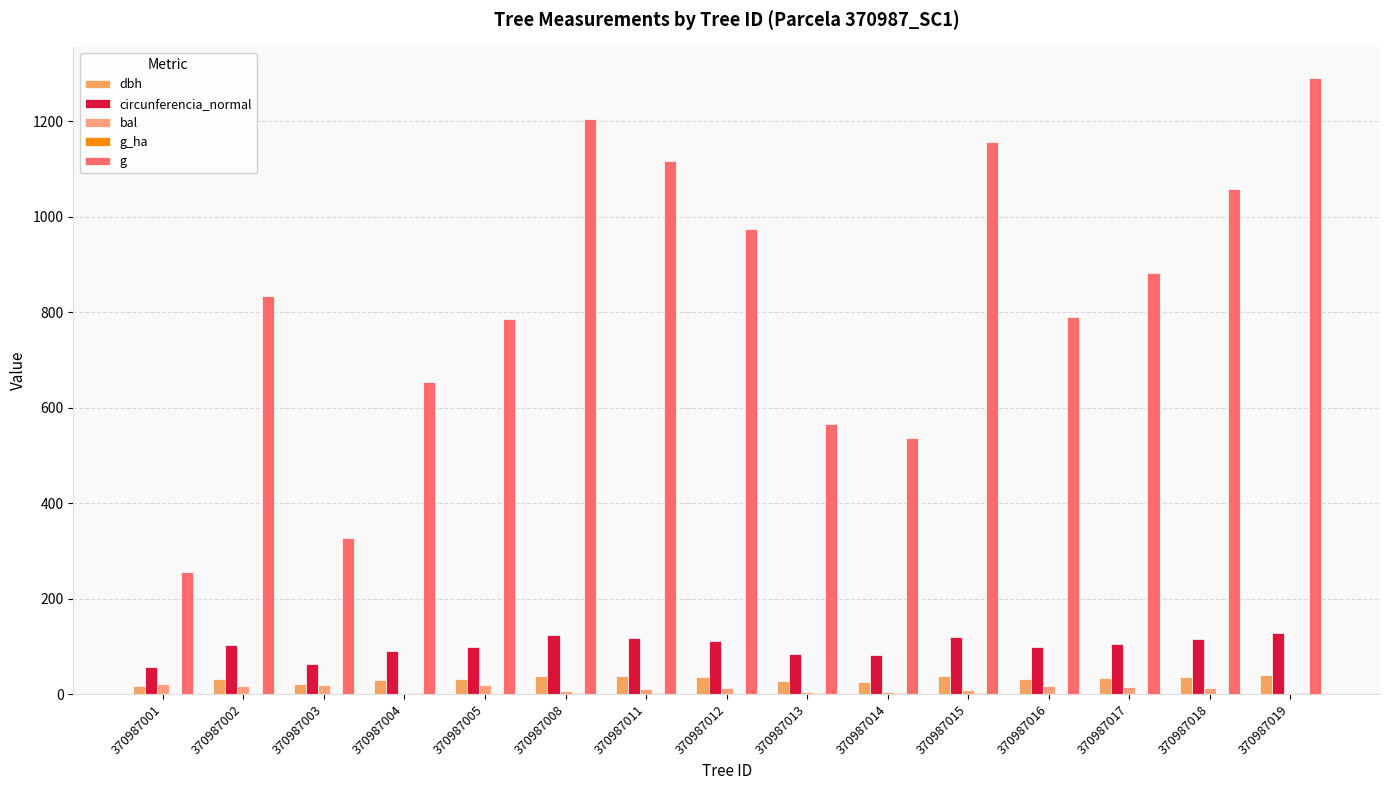

Which category has the highest value across all series?

370987019